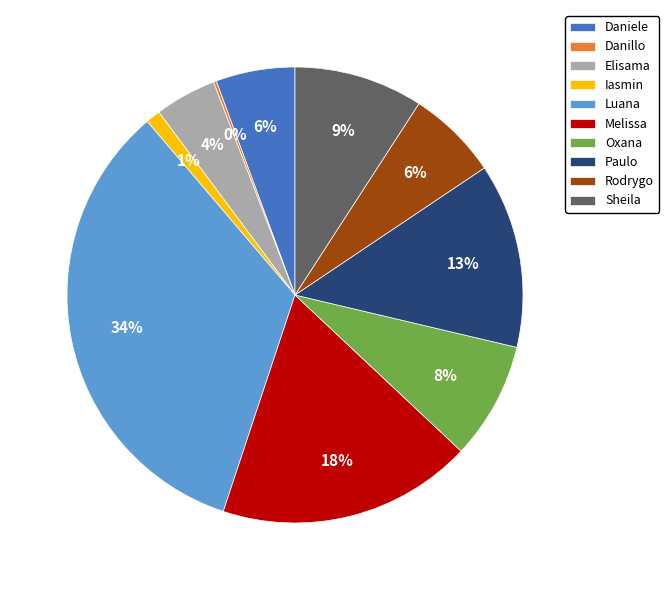

Which category has the biggest portion of the pie?

Luana